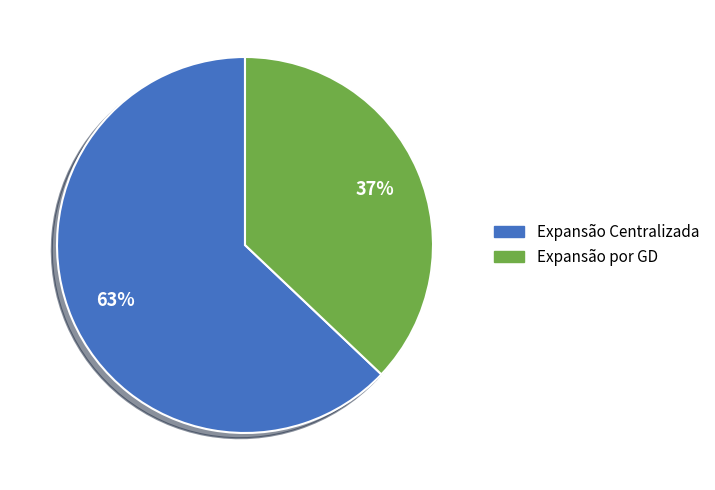

Does Expansão por GD account for over 50% of the chart?

No